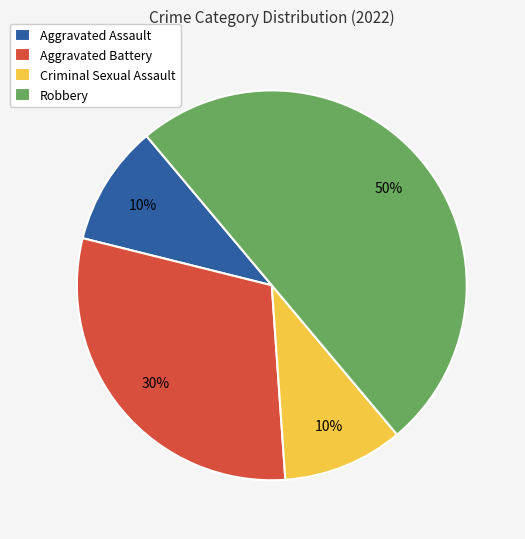

Which slice is the largest?

Robbery